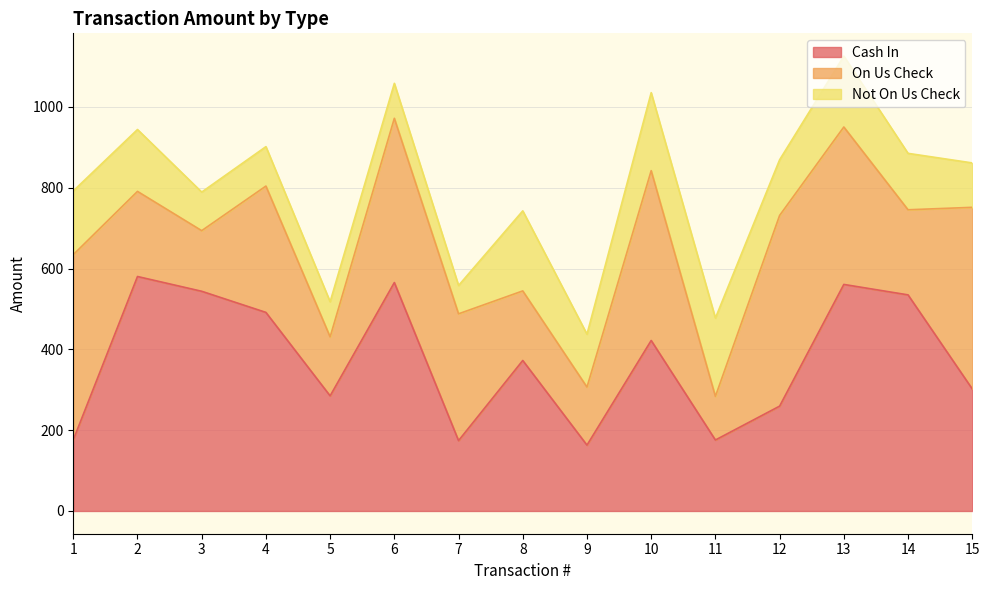

True or false: On Us Check has more than 1 interior local peaks.

True